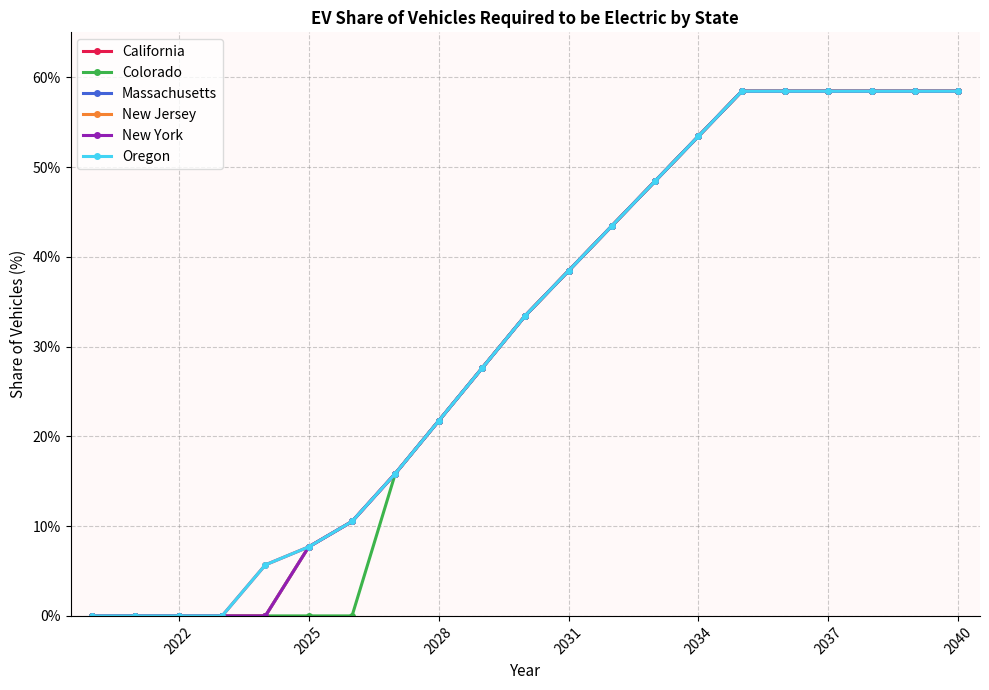

Does the chart have visible grid lines?

Yes